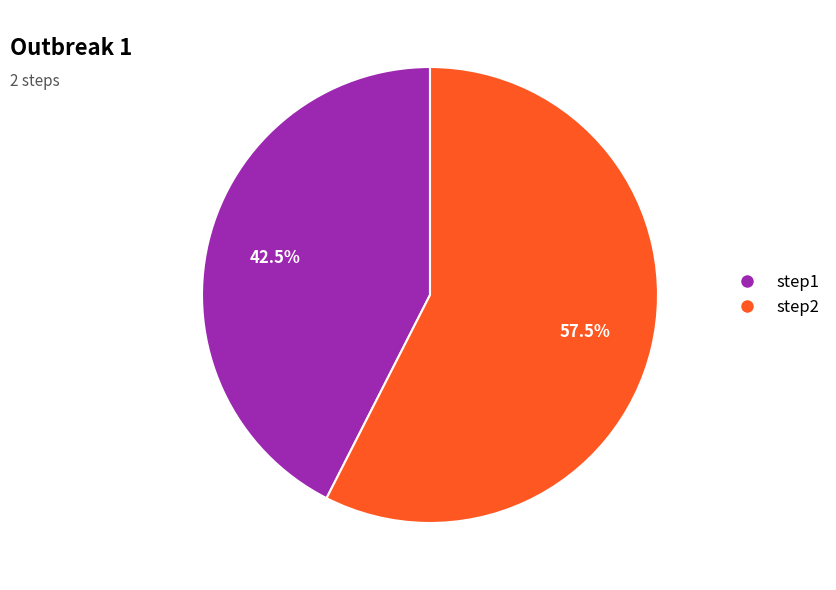

What percentage is NOT represented by step1?

57.5%